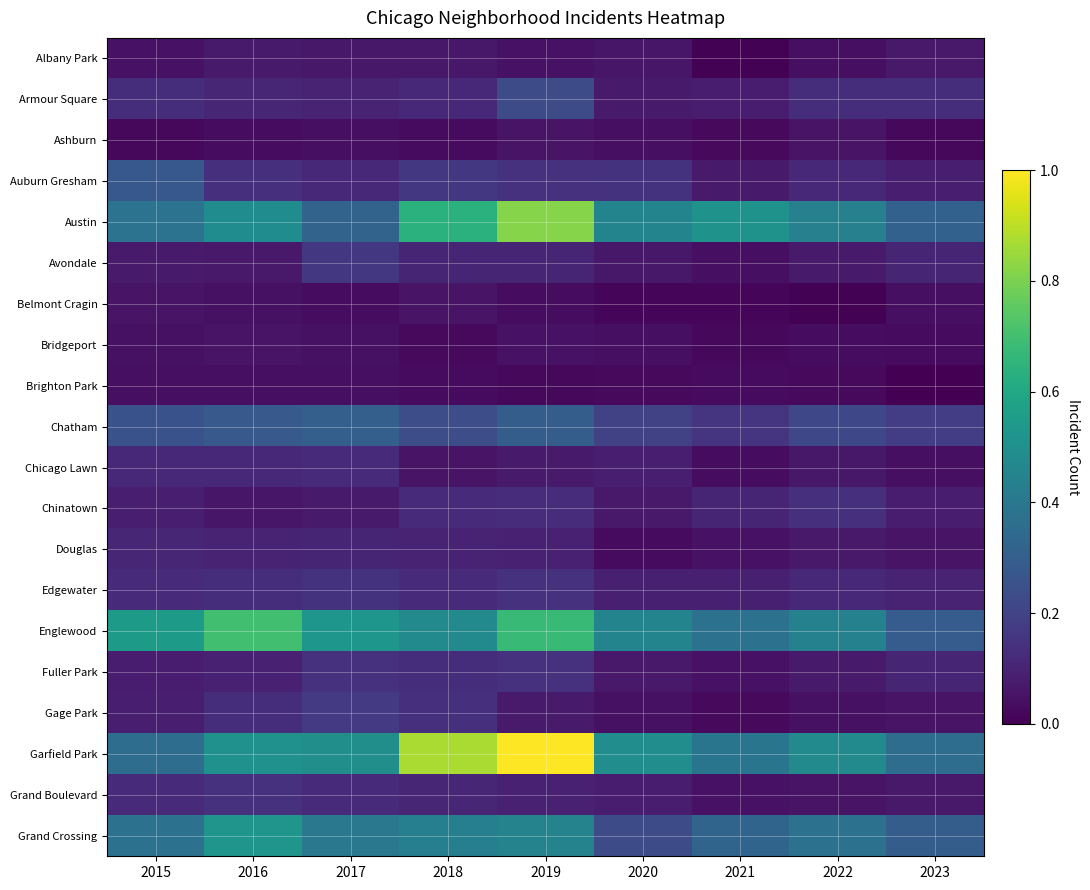

Which category has the lowest value across all series?

2023